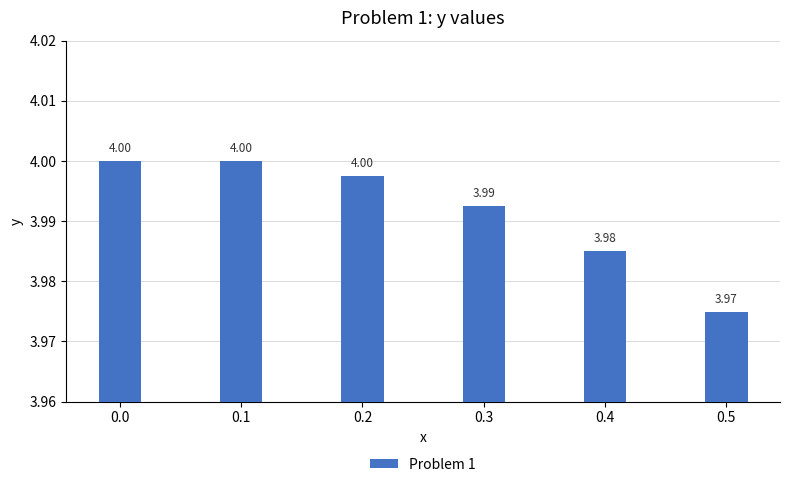

What is the smallest value displayed?

4.0